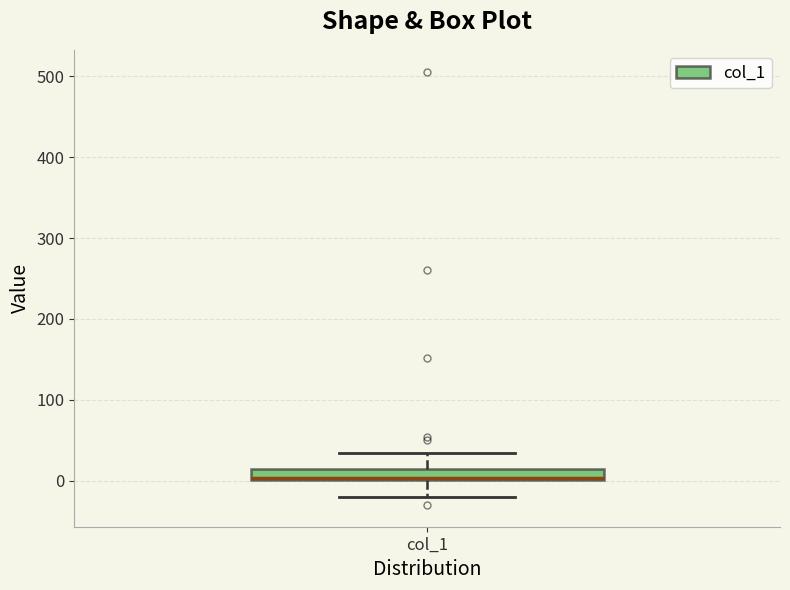

Where is the upper edge of the box for col_1 on the y-axis? The values are not printed on the chart, so give them approximately, as read against the axis.

20